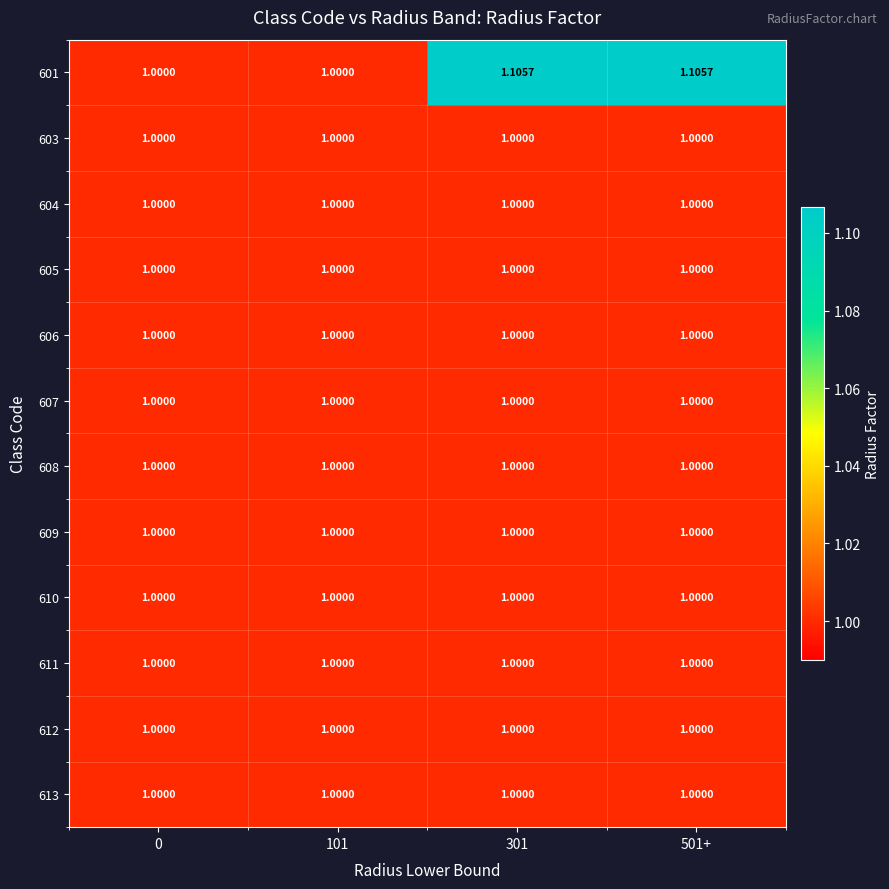

How many series are shown in this chart?

12